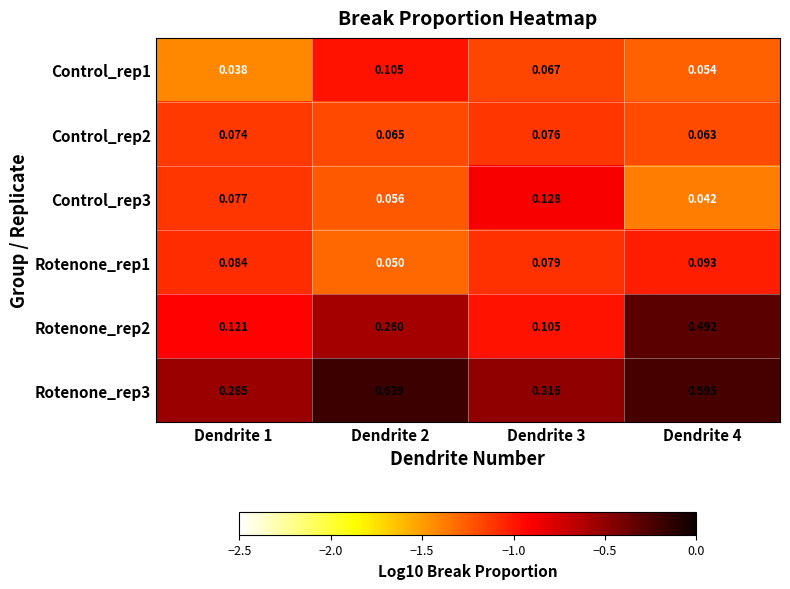

How many categories are shown in the chart?

4